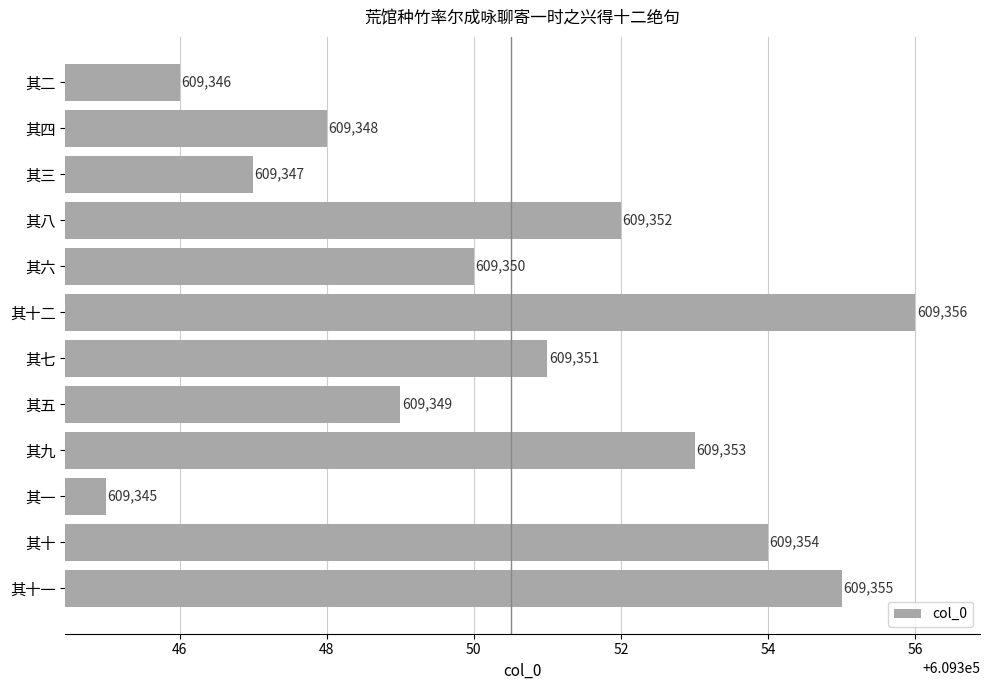

What is the difference between the maximum and second lowest values?

10